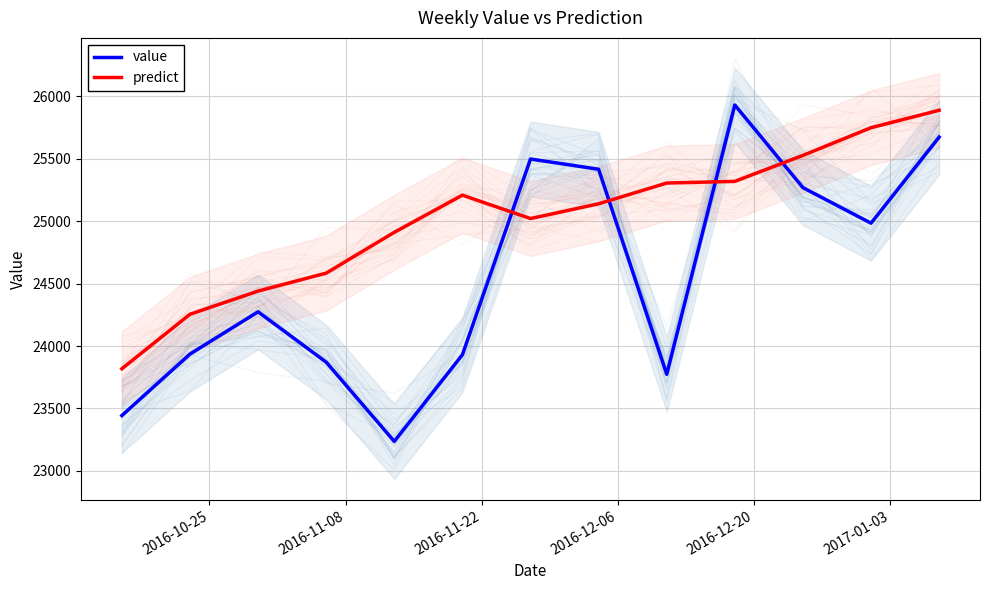

How many times do value and predict cross each other?

4